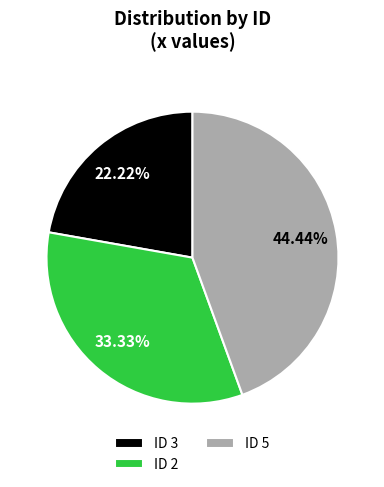

Is there a majority slice in this chart?

No